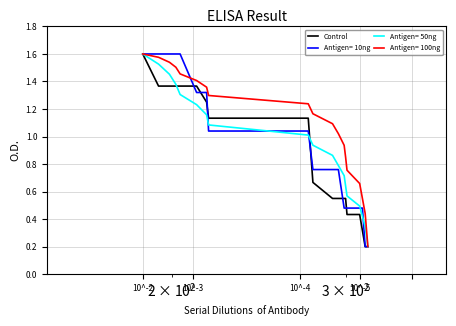

What is the greatest value displayed?

1.6